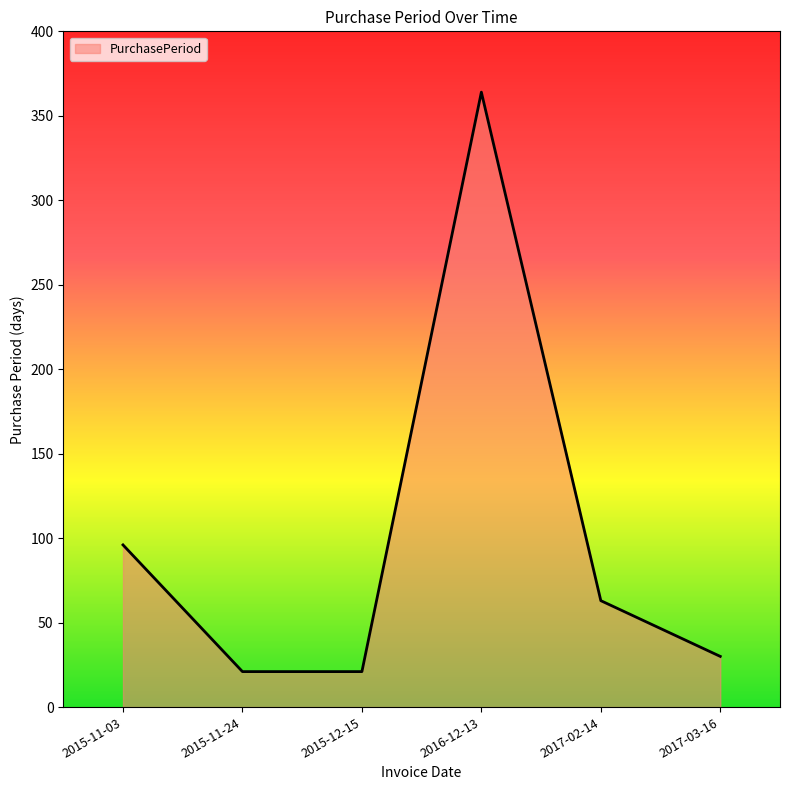

How many lines are shown in the chart?

1